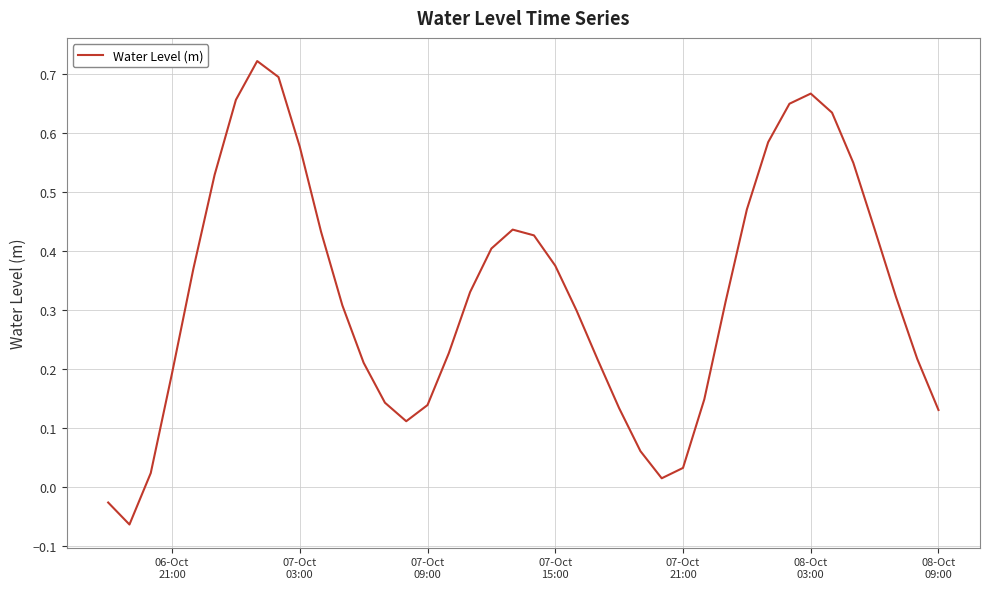

Reading right to left, extract all data points from this chart.

0.1	0.2	0.3	0.4	0.5	0.6	0.7	0.6	0.6	0.5	0.3	0.1	0.0	0.0	0.1	0.1	0.2	0.3	0.4	0.4	0.4	0.4	0.3	0.2	0.1	0.1	0.1	0.2	0.3	0.4	0.6	0.7	0.7	0.7	0.5	0.4	0.2	0.0	-0.1	-0.0